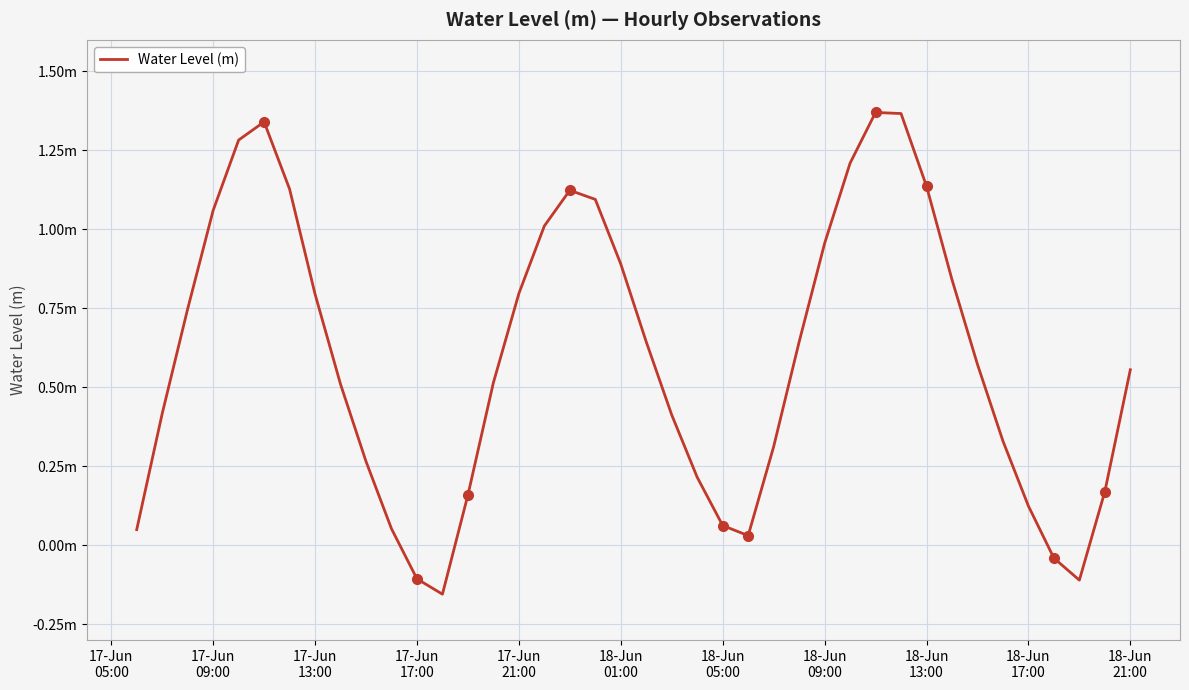

Reading left to right, what are all the values shown in this chart?

0.0	0.4	0.7	1.1	1.3	1.3	1.1	0.8	0.5	0.3	0.1	-0.1	-0.2	0.2	0.5	0.8	1.0	1.1	1.1	0.9	0.6	0.4	0.2	0.1	0.0	0.3	0.6	1.0	1.2	1.4	1.4	1.1	0.8	0.6	0.3	0.1	-0.0	-0.1	0.2	0.6